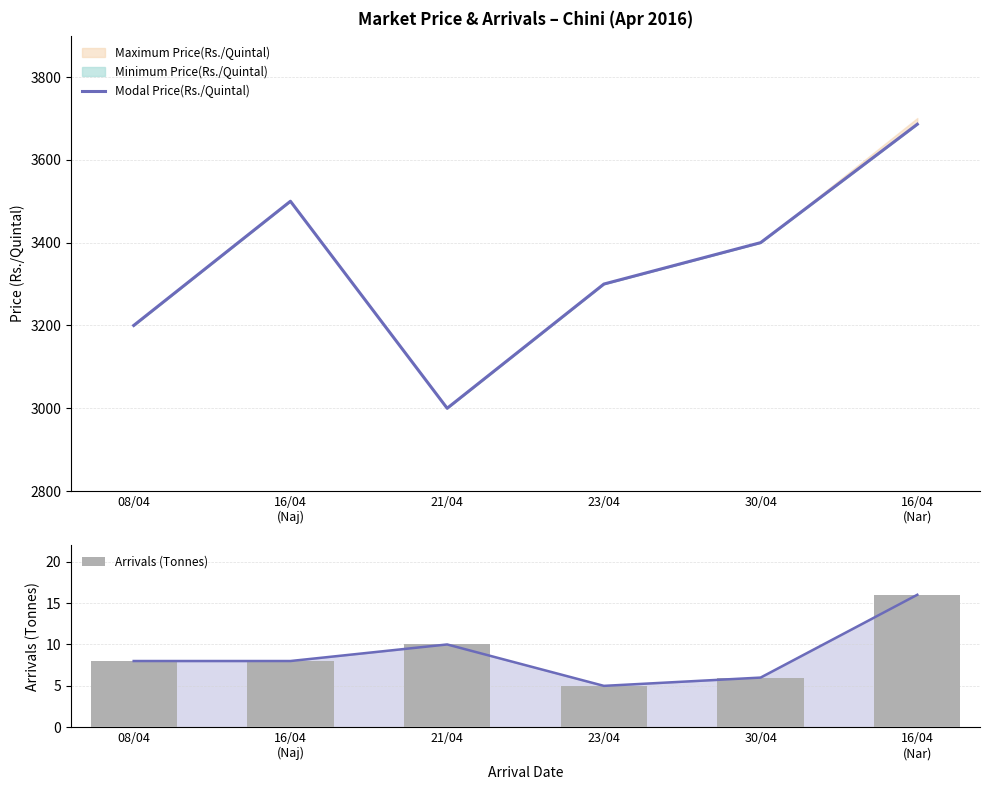

Rank the series at 23/04 from highest to lowest value.

Modal Price(Rs./Quintal), Arrivals (Tonnes)